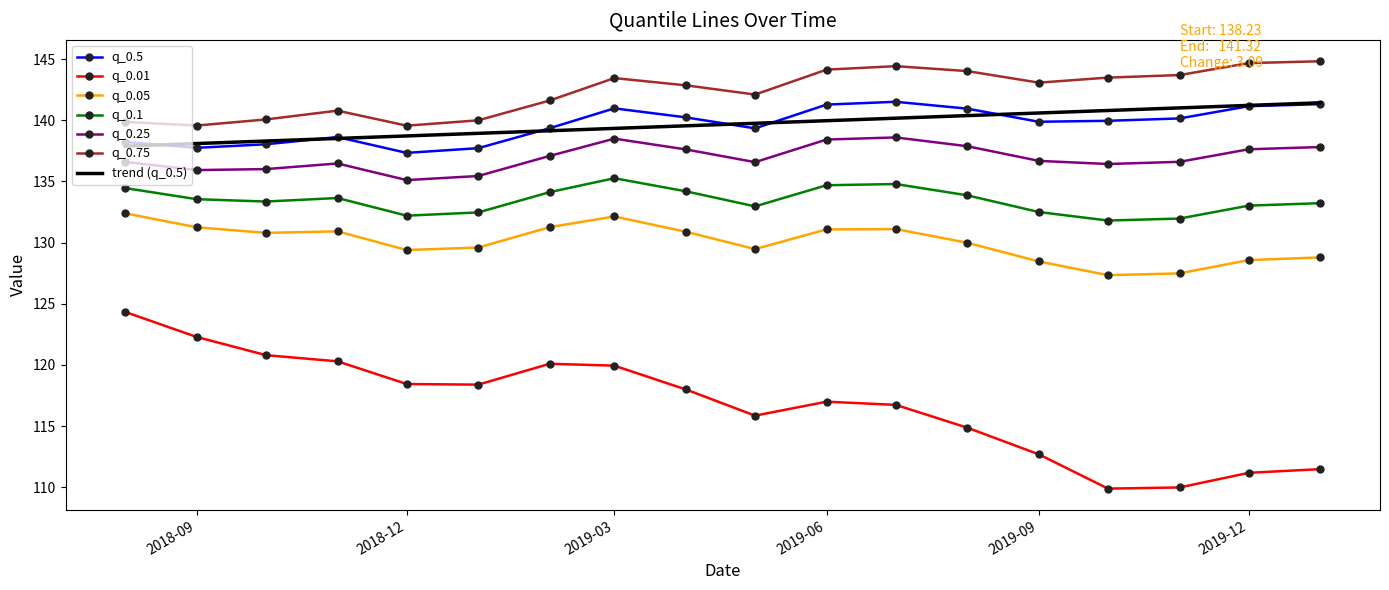

What is the maximum value shown in the chart?

144.8